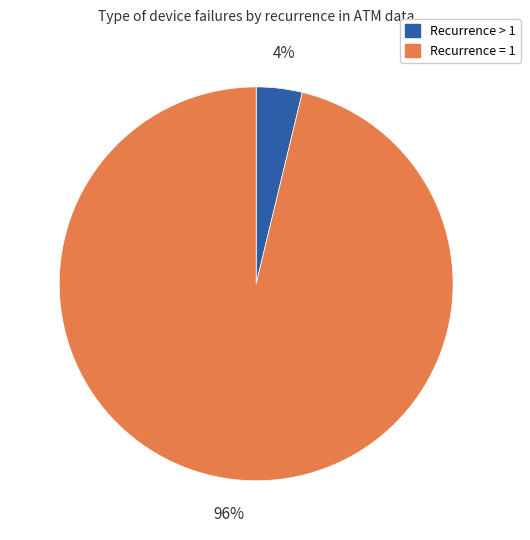

Does any single category account for the majority?

Yes